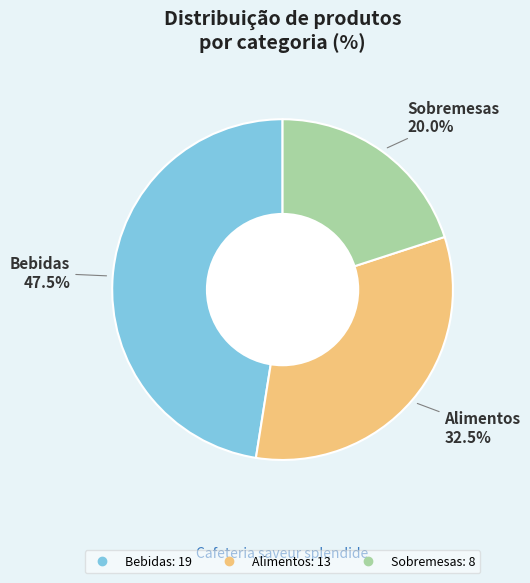

Is there a majority slice in this chart?

No